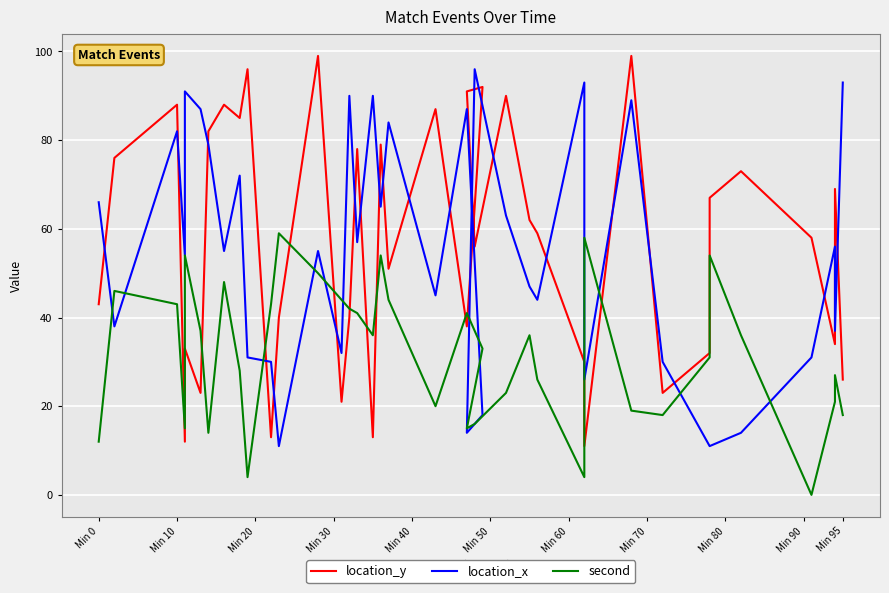

True or false: location_x and second intersect in this chart.

True